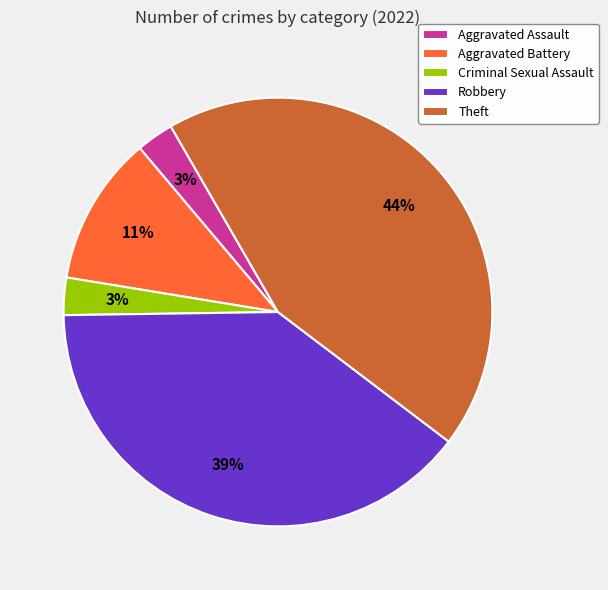

True or false: Aggravated Battery accounts for 17% of the total.

False